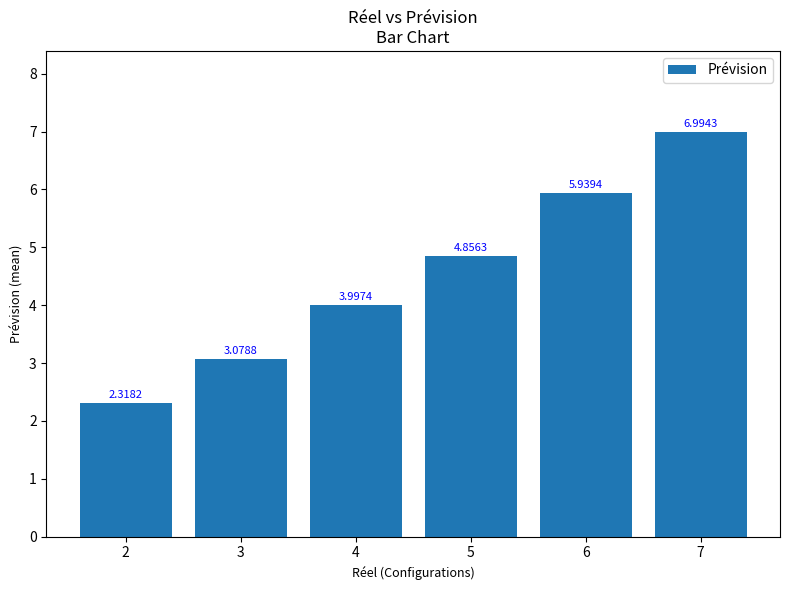

What is the sum of all values?

27.2